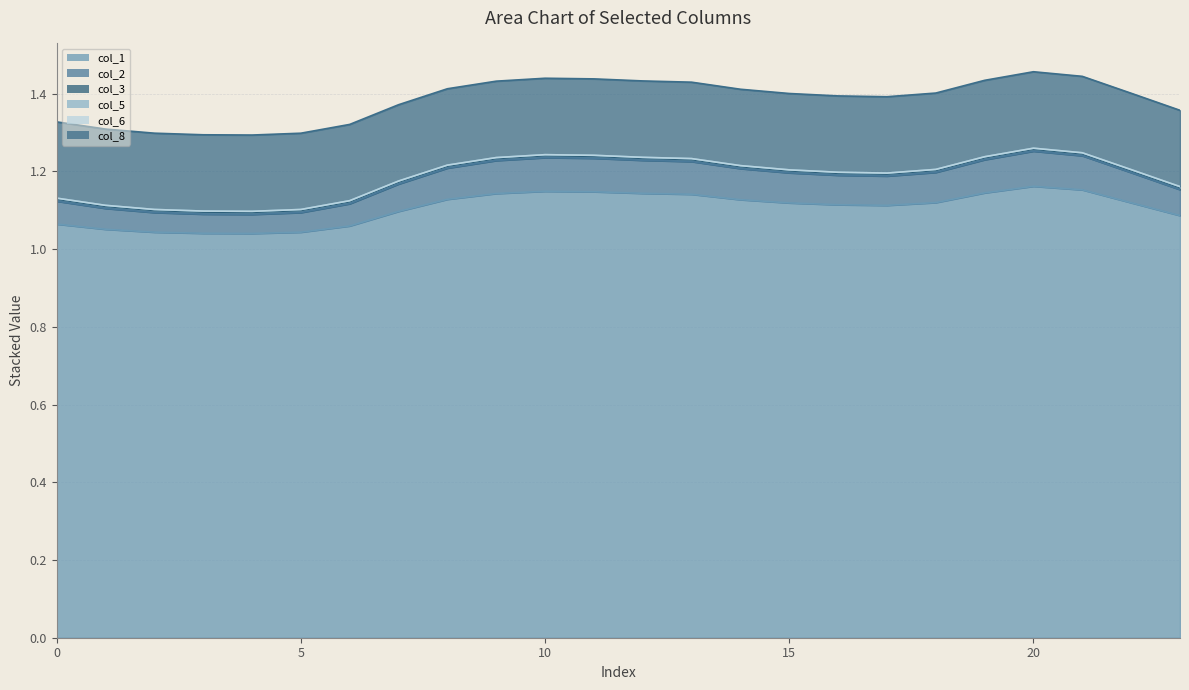

List the labels in order of col_5 value, largest first.

20, 21, 10, 11, 19, 12, 9, 13, 8, 14, 18, 22, 15, 16, 17, 7, 23, 0, 6, 1, 2, 5, 3, 4